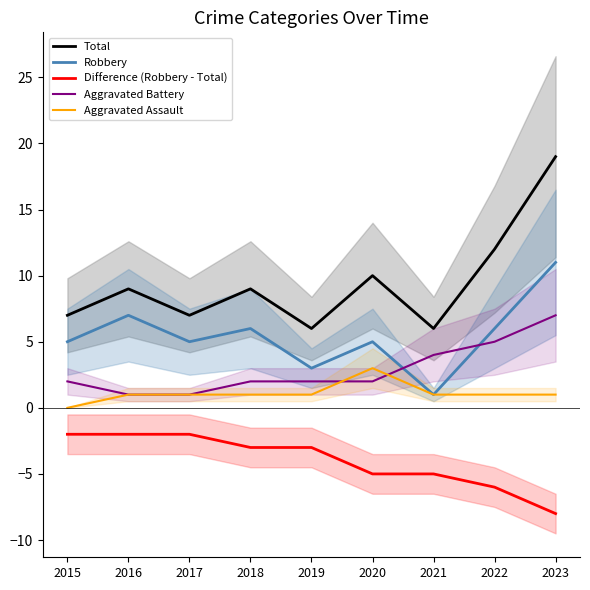

How many interior local valleys does the Robbery series have?

3